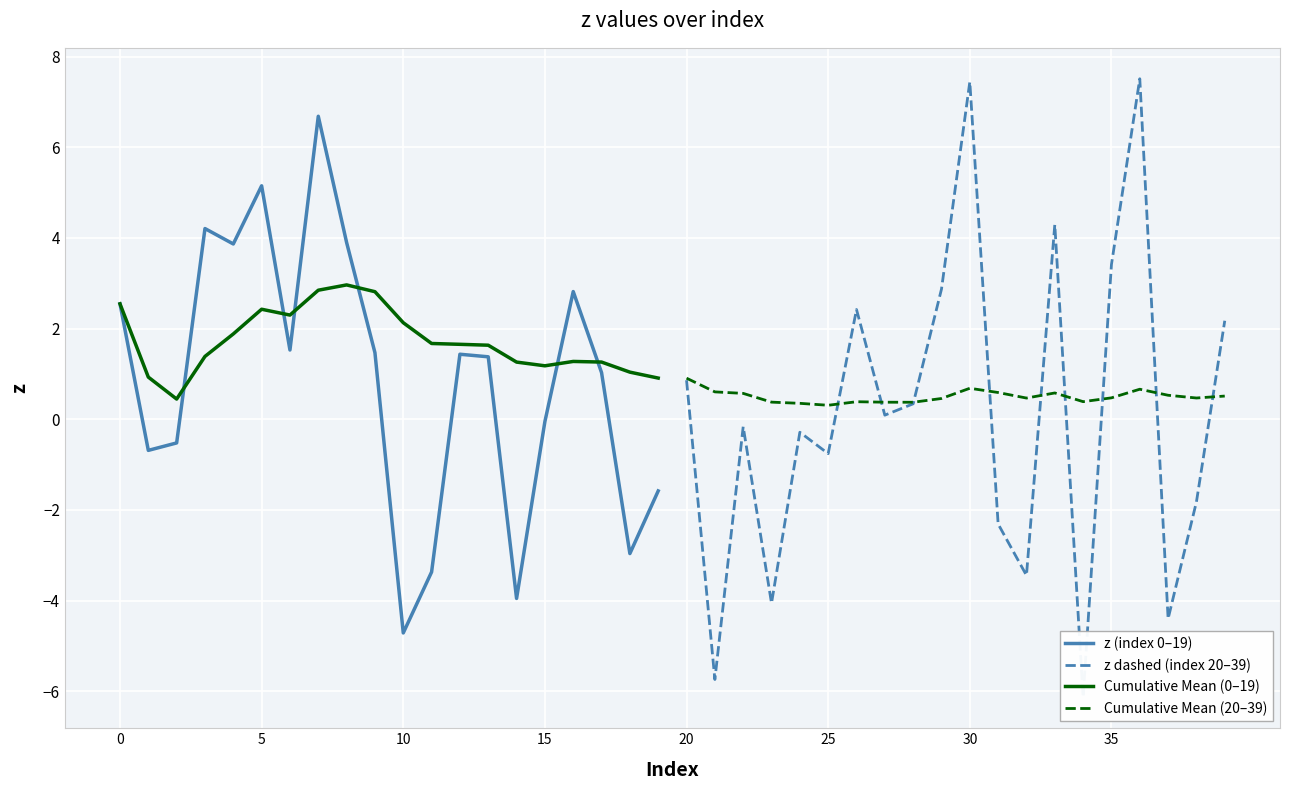

The value of Cumulative Mean (0–19) at 15 is 1.2. True or false?

True